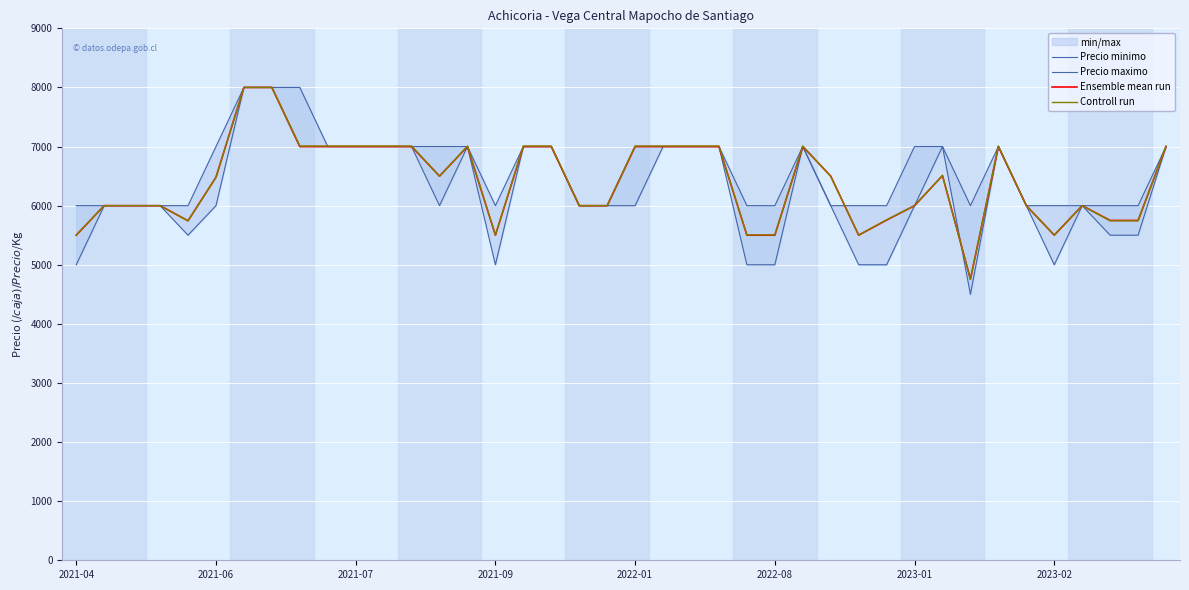

Is this an area chart (filled region under the line)?

No